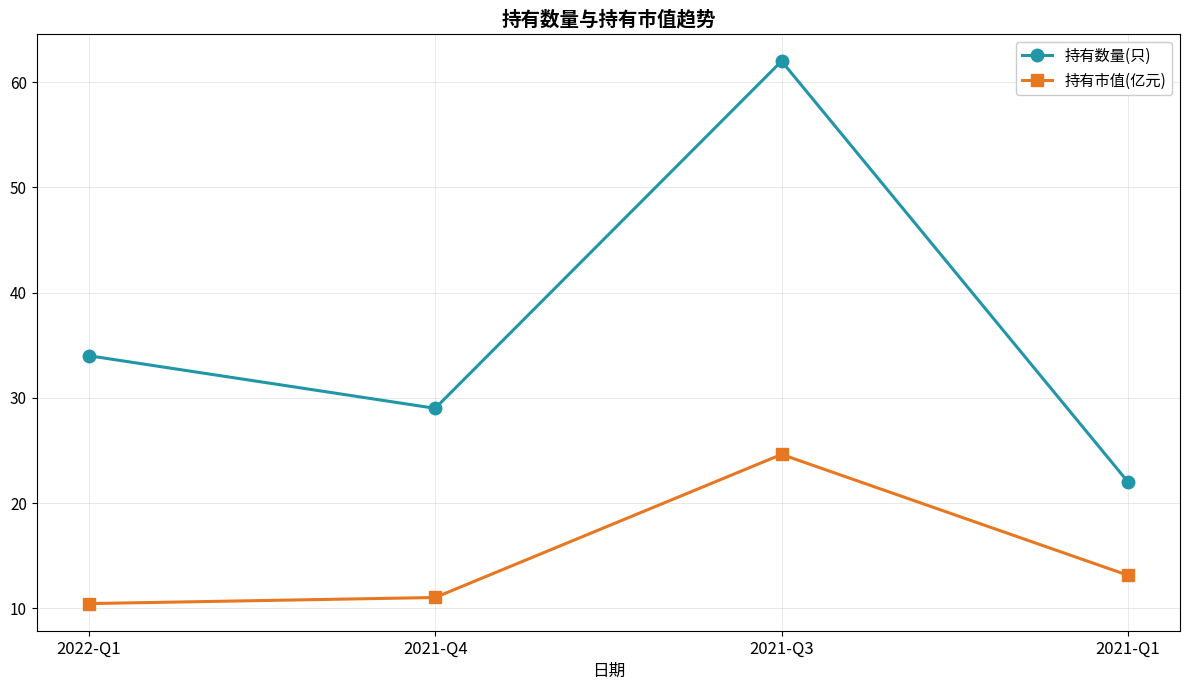

Which category has the lowest value in the 持有数量(只) series?

2021-Q1